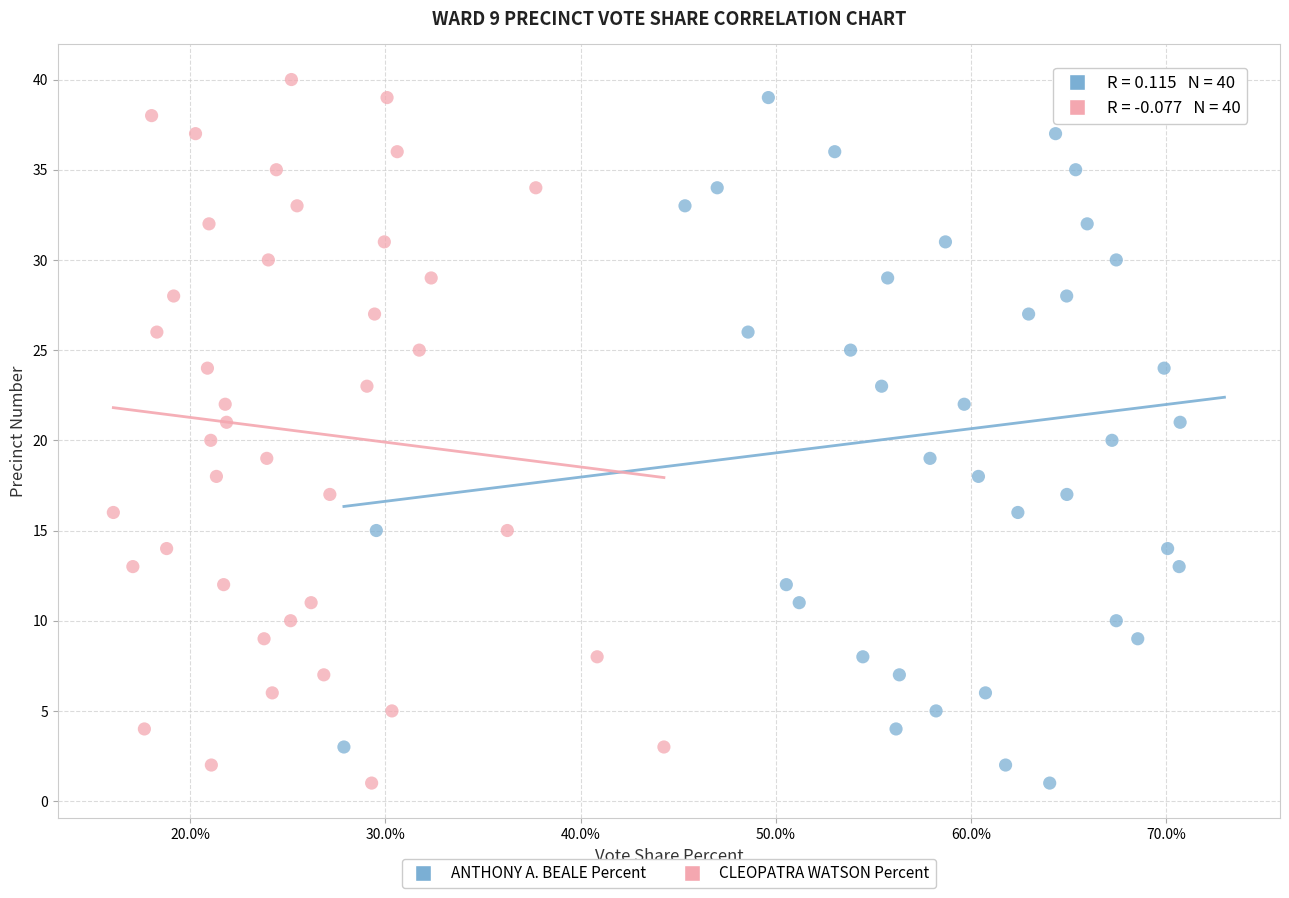

What are all the series names shown in the legend?

ANTHONY A. BEALE Percent, CLEOPATRA WATSON Percent